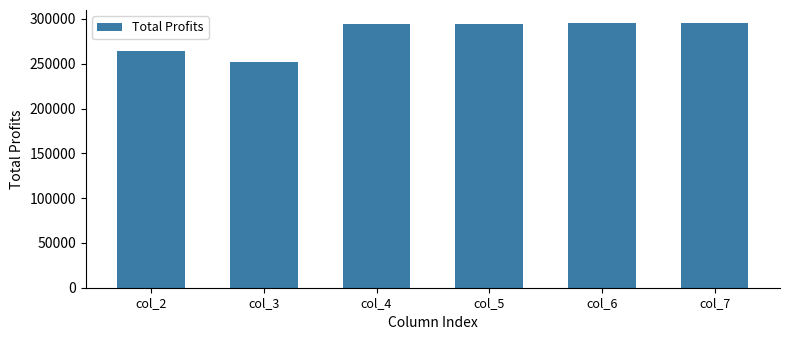

How many series are shown in this chart?

1